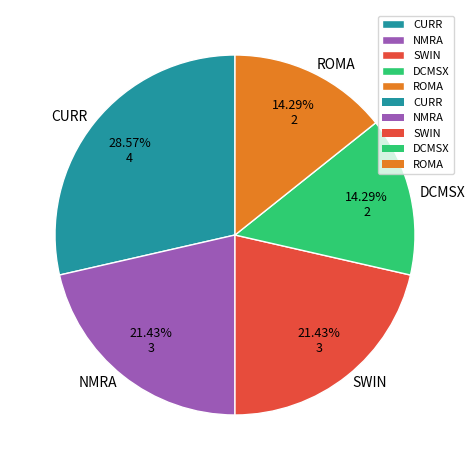

Is it true that ROMA is 14% of the pie?

True